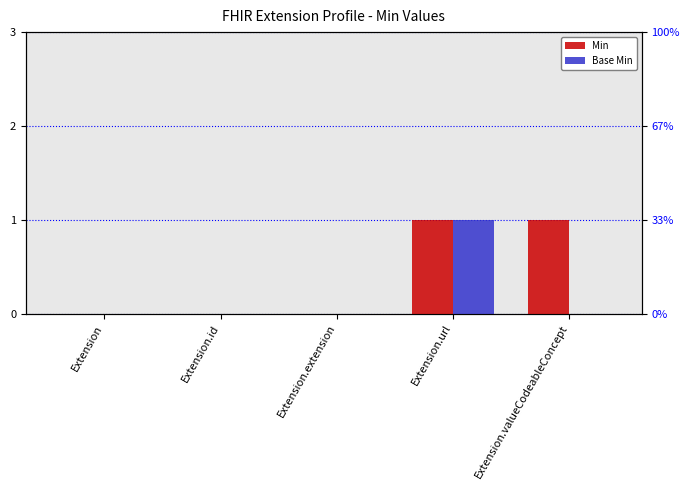

Count the Min values in the range 0 to 1.

5